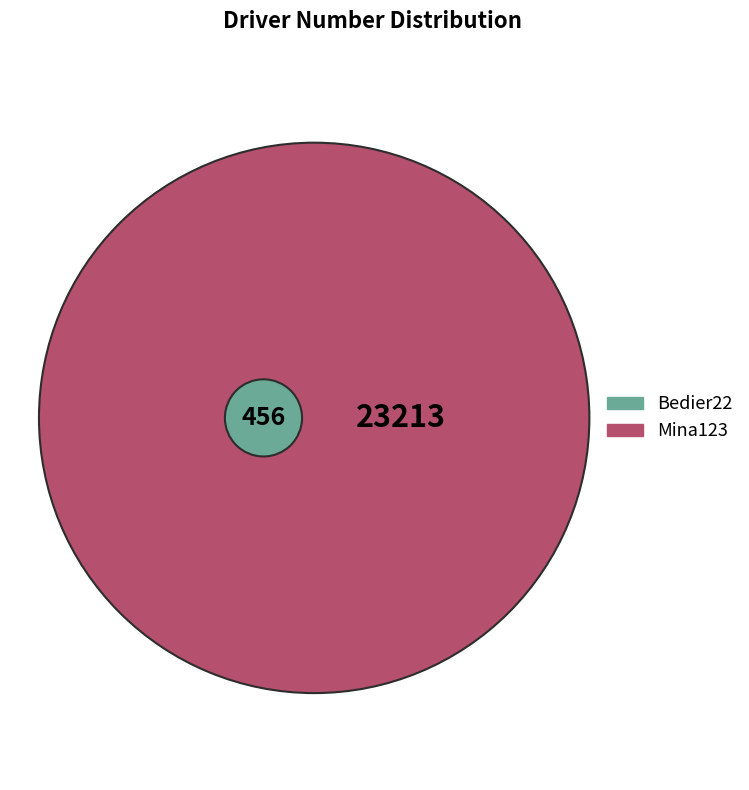

Approximately how many times larger is the value at Mina123 compared to Bedier22?

50.9